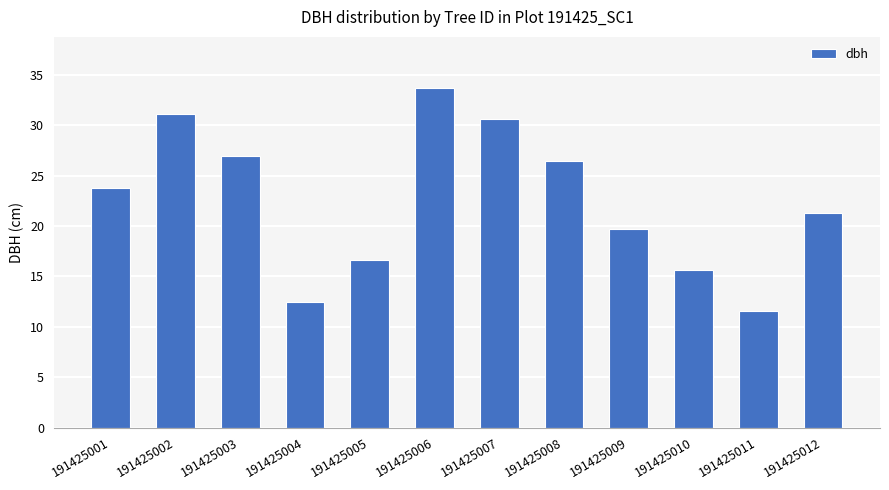

True or false: the data shows 14.3 at 191425006.

False